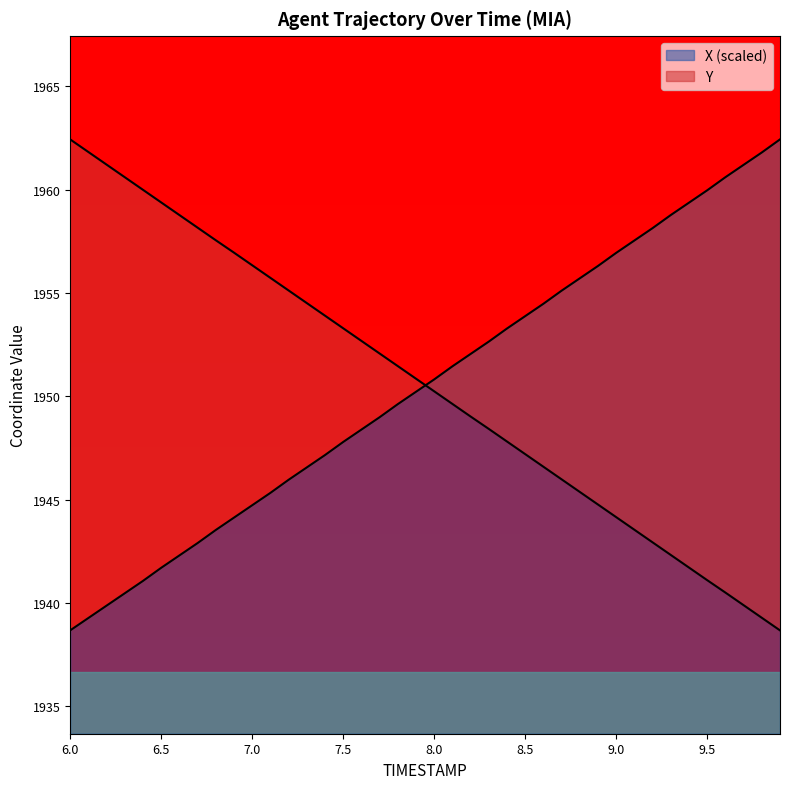

Reading left to right, what are all the values shown in this chart?

X: 1938.7	1939.3	1939.9	1940.5	1941.1	1941.7	1942.3	1942.9	1943.5	1944.1	1944.7	1945.3	1946.0	1946.6	1947.2	1947.8	1948.4	1949.0	1949.6	1950.2	1950.8	1951.4	1952.0	1952.6	1953.3	1953.9	1954.5	1955.1	1955.7	1956.3	1956.9	1957.5	1958.1	1958.8	1959.4	1960.0	1960.6	1961.2	1961.8	1962.4
Y: 1962.4	1961.8	1961.2	1960.6	1960.0	1959.4	1958.8	1958.2	1957.5	1957.0	1956.3	1955.7	1955.1	1954.5	1953.9	1953.3	1952.7	1952.1	1951.5	1950.8	1950.2	1949.6	1949.0	1948.4	1947.8	1947.2	1946.6	1946.0	1945.4	1944.8	1944.2	1943.5	1942.9	1942.3	1941.7	1941.1	1940.5	1939.9	1939.3	1938.7